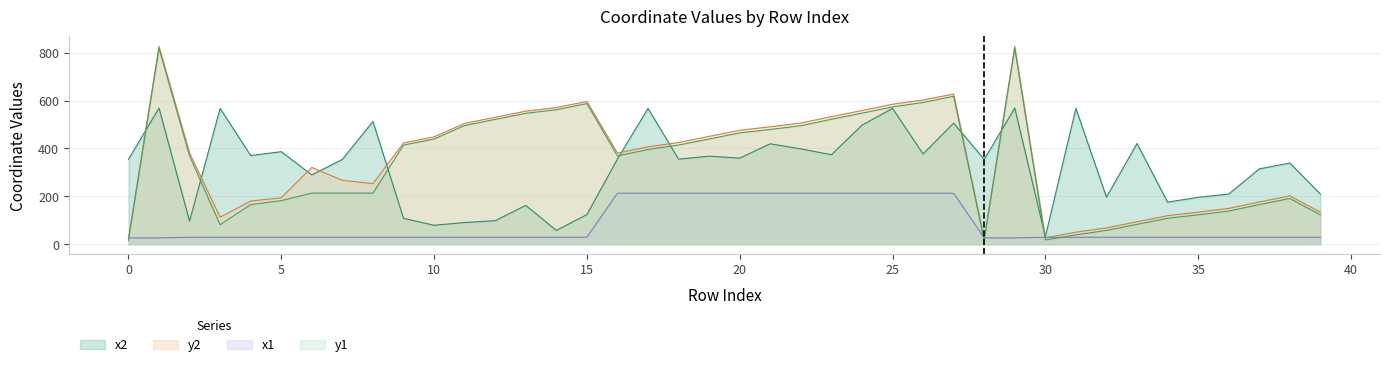

What are all the series names shown in the legend?

x2, y2, x1, y1